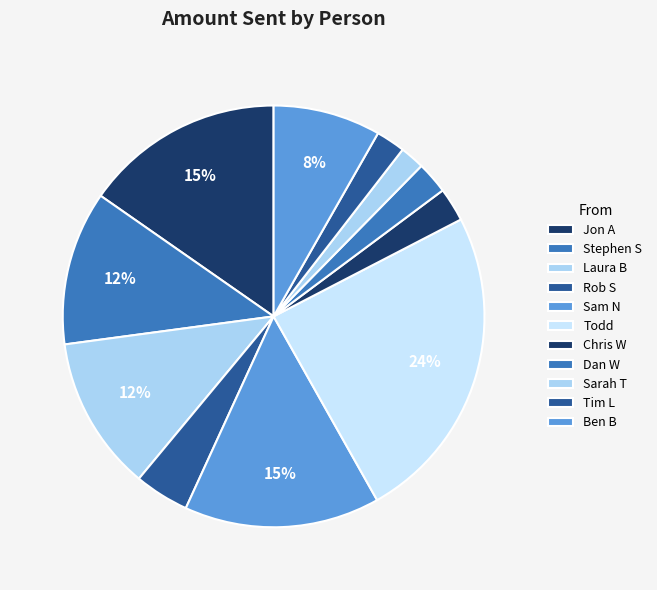

Count the number of slices in the pie.

11